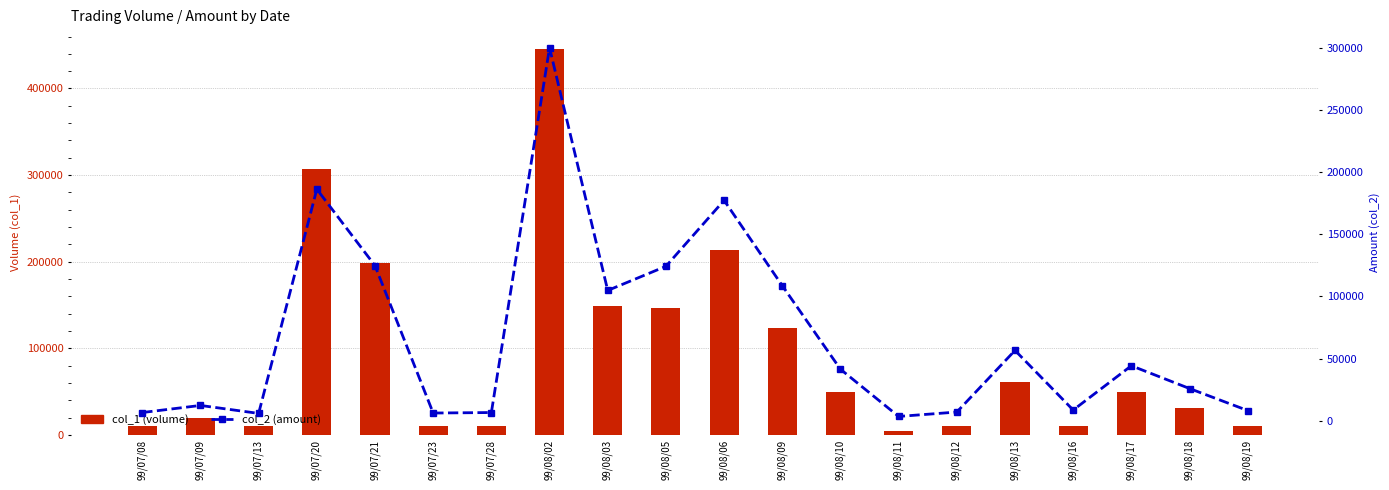

At which label does col_1 (volume) reach its minimum?

99/08/11